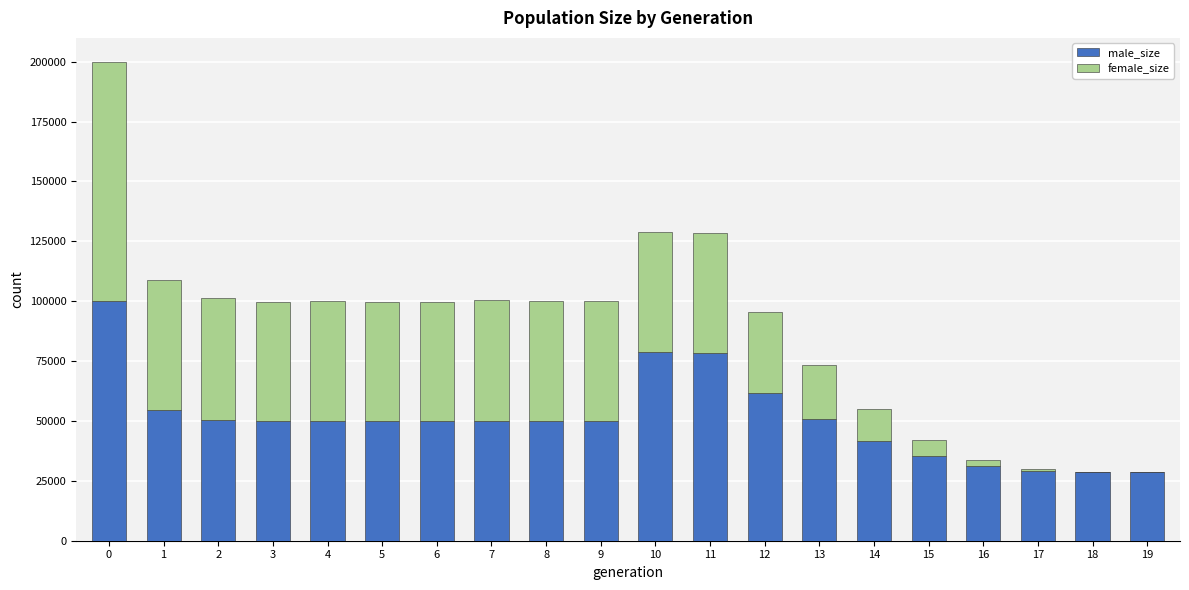

The male_size series shows 92536 at 1. True or false?

False